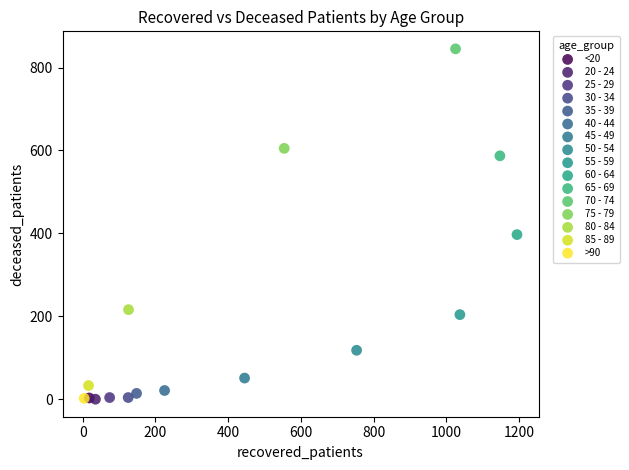

What are all the series names shown in the legend?

<20, 20 - 24, 25 - 29, 30 - 34, 35 - 39, 40 - 44, 45 - 49, 50 - 54, 55 - 59, 60 - 64, 65 - 69, 70 - 74, 75 - 79, 80 - 84, 85 - 89, >90